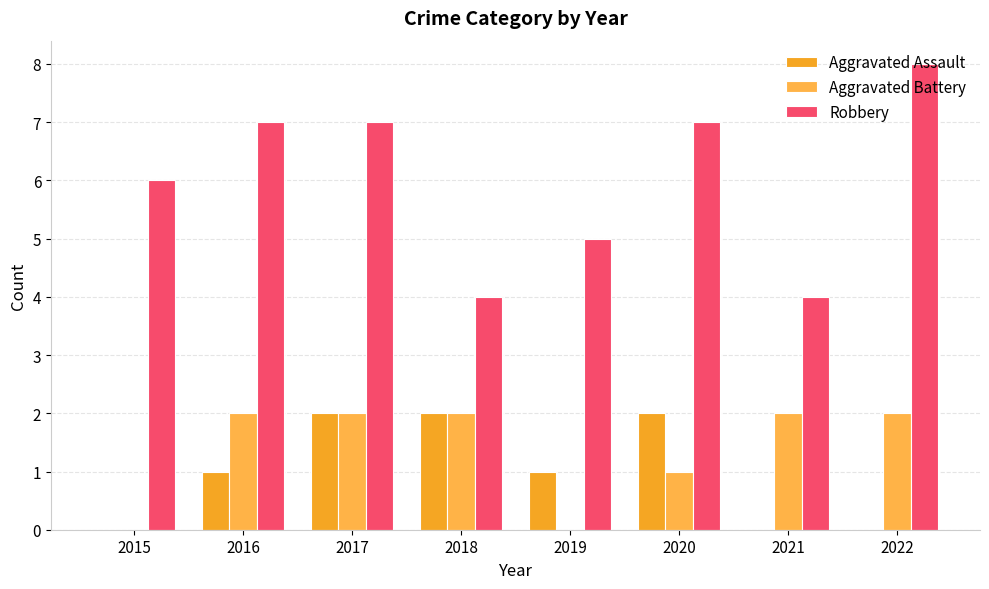

What is the sum of all Robbery values?

48